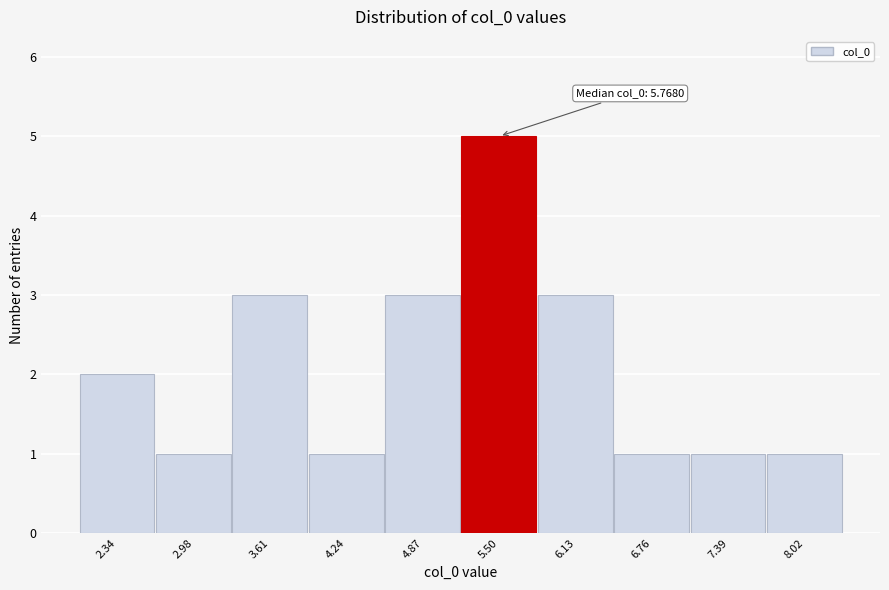

Reading right to left, extract all data points from this chart.

8.02=1	7.39=1	6.76=1	6.13=3	5.50=5	4.87=3	4.24=1	3.61=3	2.98=1	2.34=2